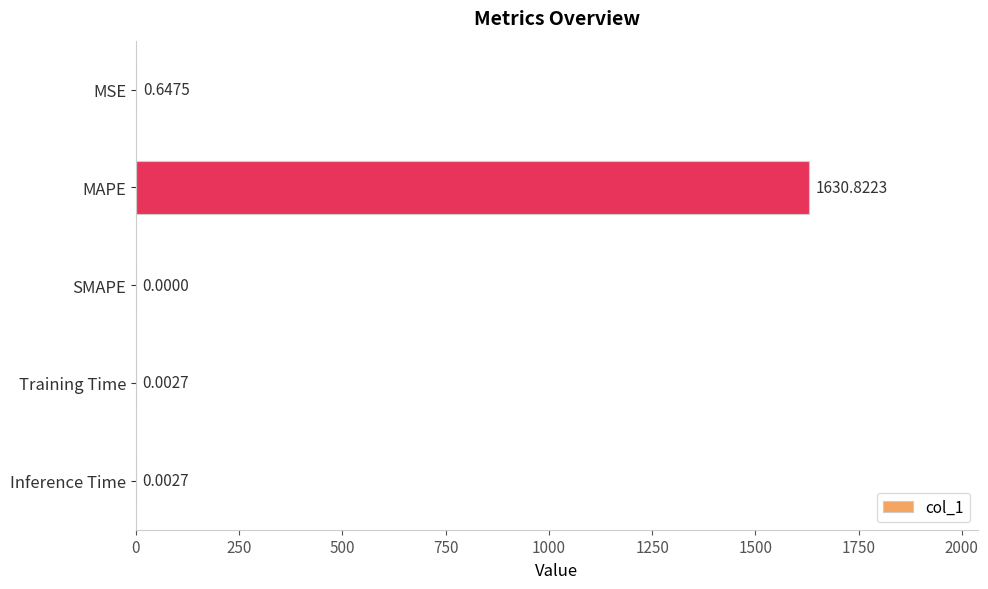

Which has a higher value, MSE or MAPE?

MAPE